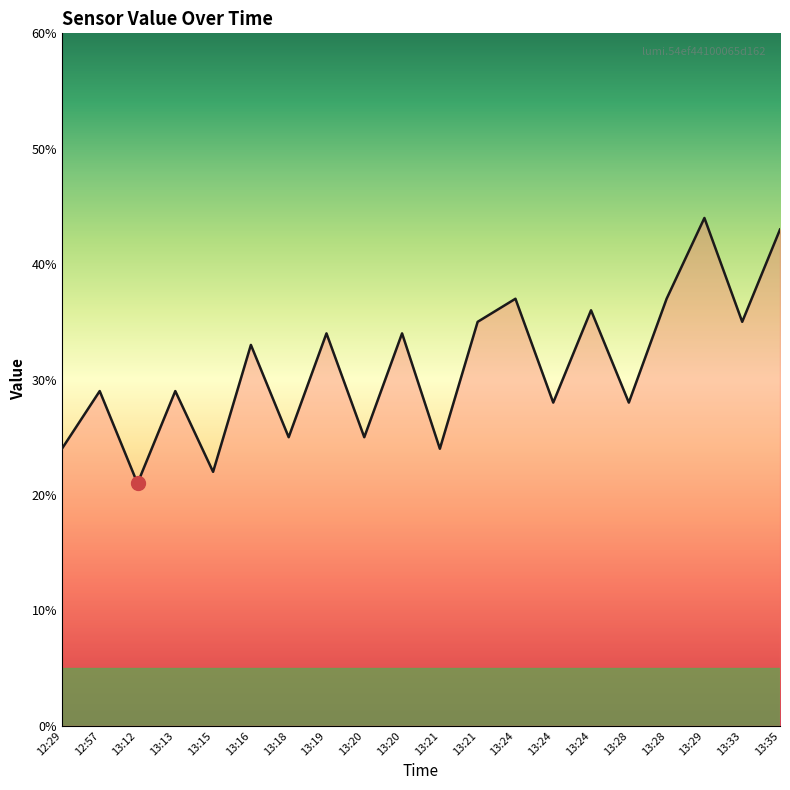

True or false: the data has more than 0 interior local peaks.

True